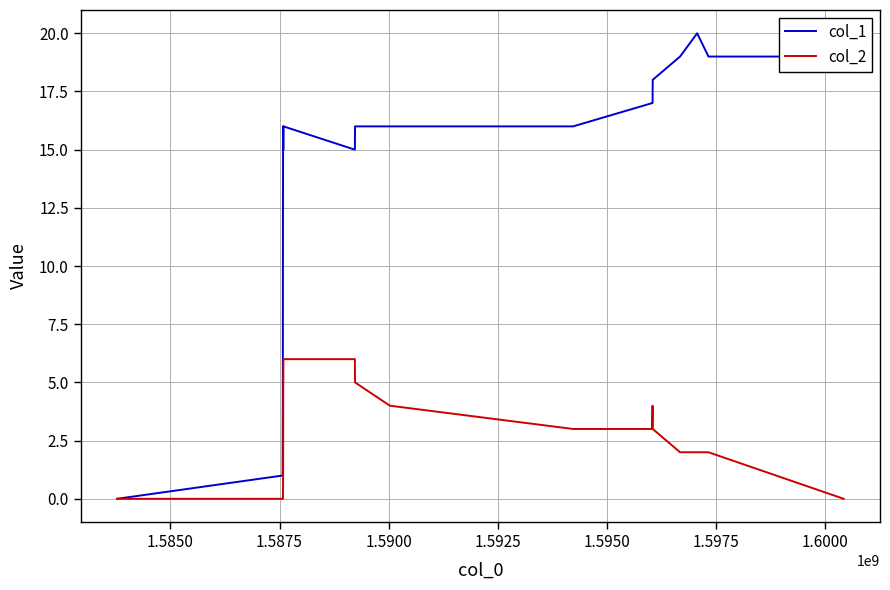

Which series has the largest total across all categories?

col_1